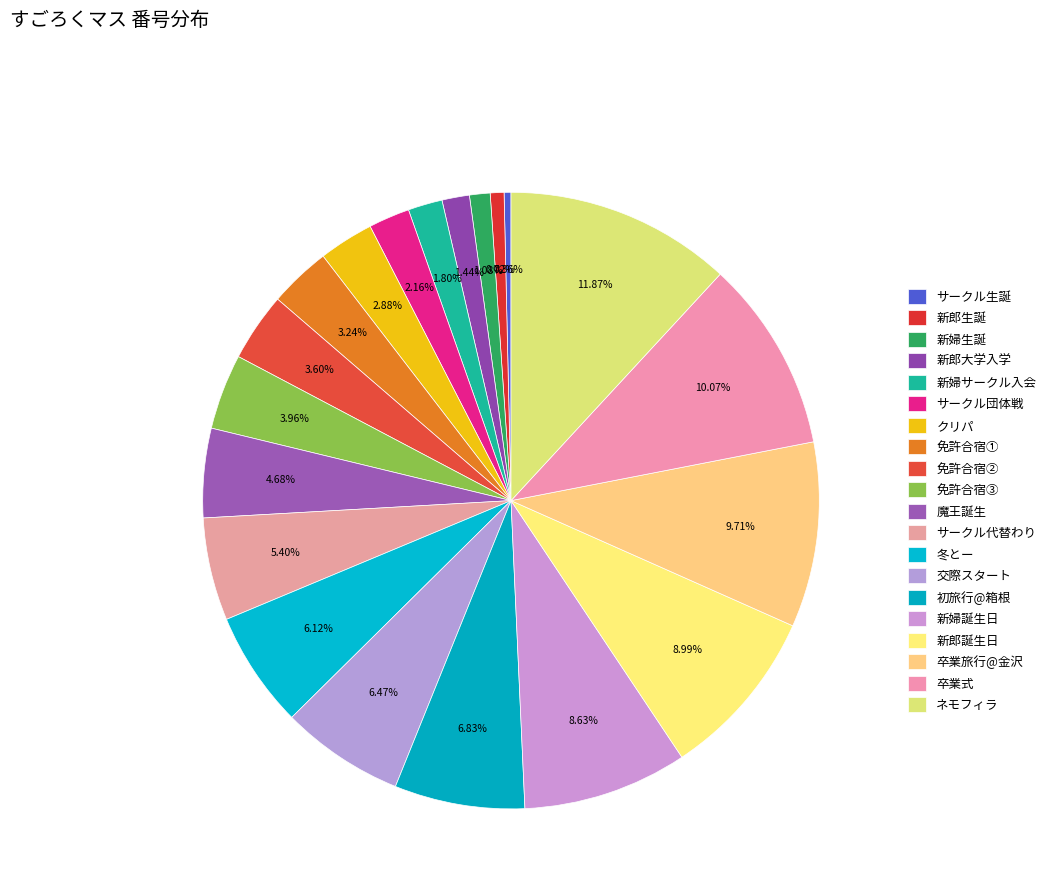

Rank the categories by value from highest to lowest.

ネモフィラ, 卒業式, 卒業旅行@金沢, 新郎誕生日, 新婦誕生日, 初旅行@箱根, 交際スタート, 冬とー, サークル代替わり, 魔王誕生, 免許合宿③, 免許合宿②, 免許合宿①, クリパ, サークル団体戦, 新婦サークル入会, 新郎大学入学, 新婦生誕, 新郎生誕, サークル生誕